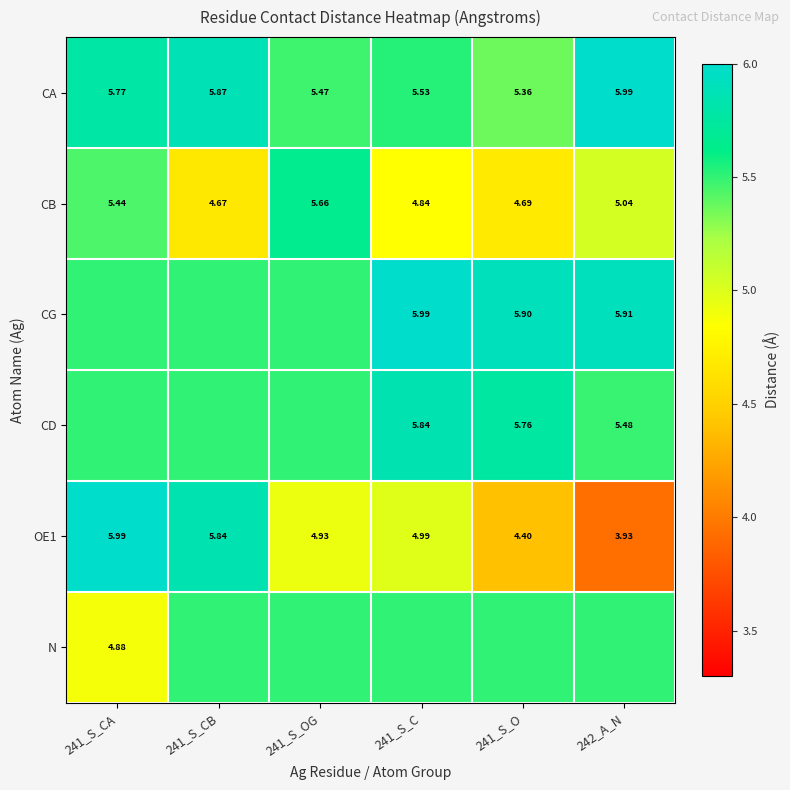

What is the minimum value shown in the chart?

3.9